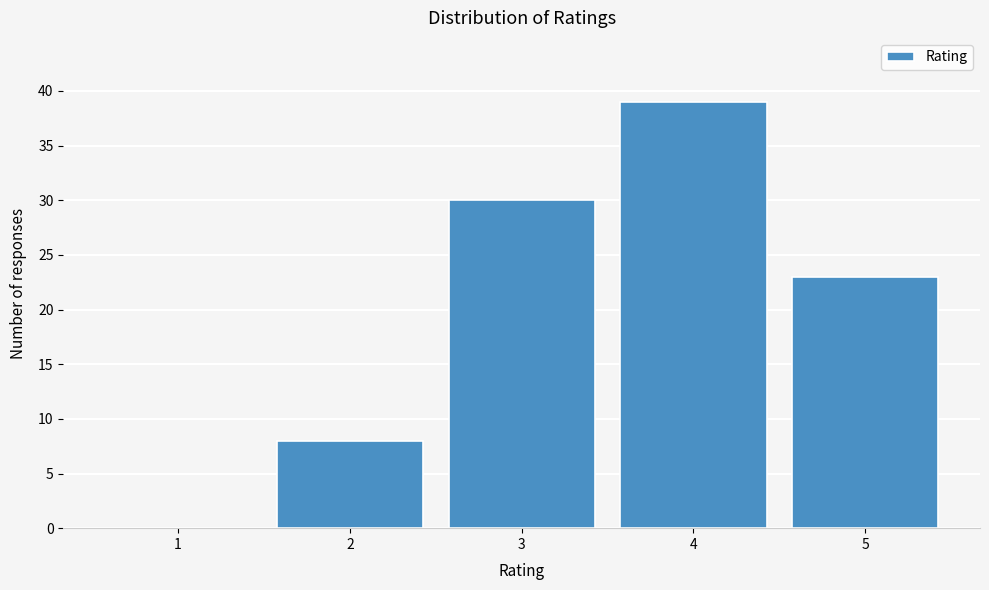

Reading left to right, transcribe all the data shown in this chart.

1=0	2=8	3=30	4=39	5=23